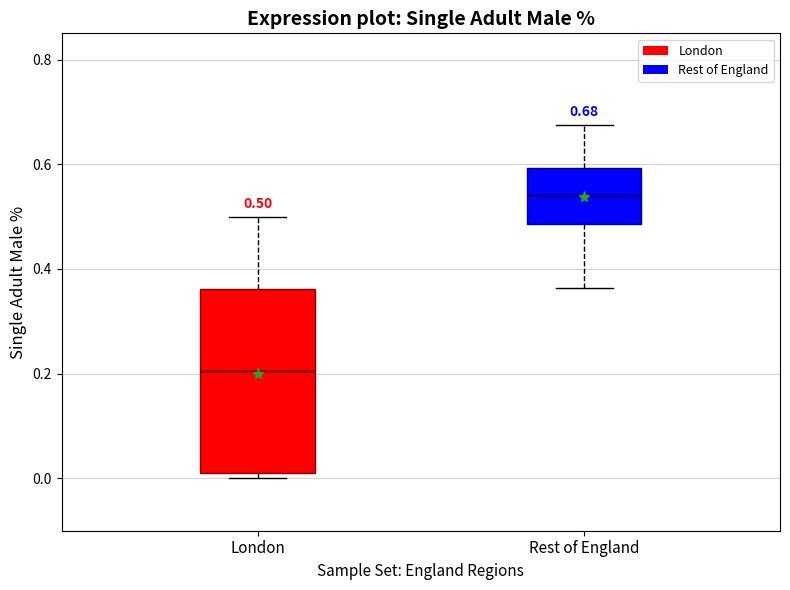

Which box has the lowest median line?

London